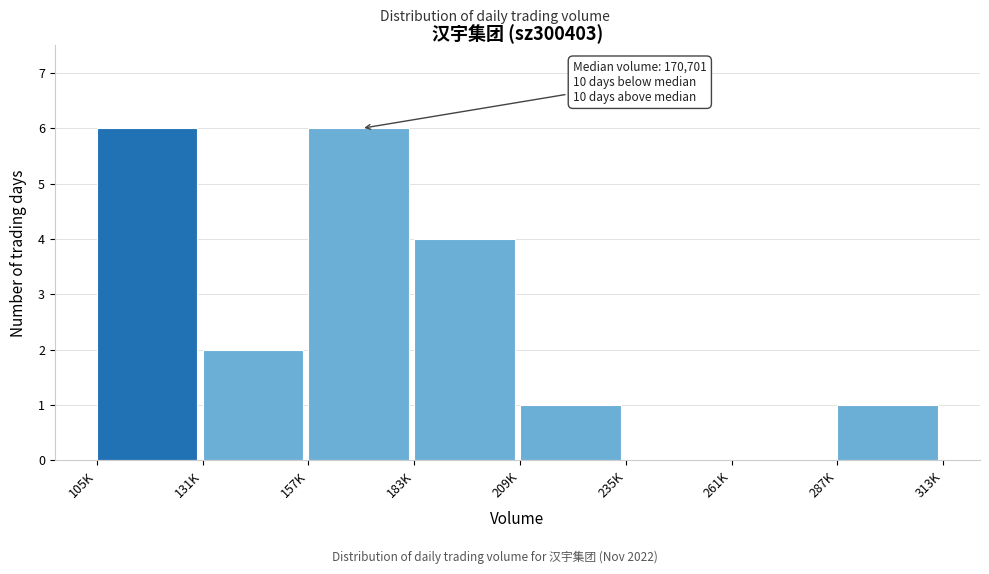

Reading left to right, list all the values displayed in this chart.

105K=6	131K=2	157K=6	183K=4	209K=1	235K=0	261K=0	287K=1